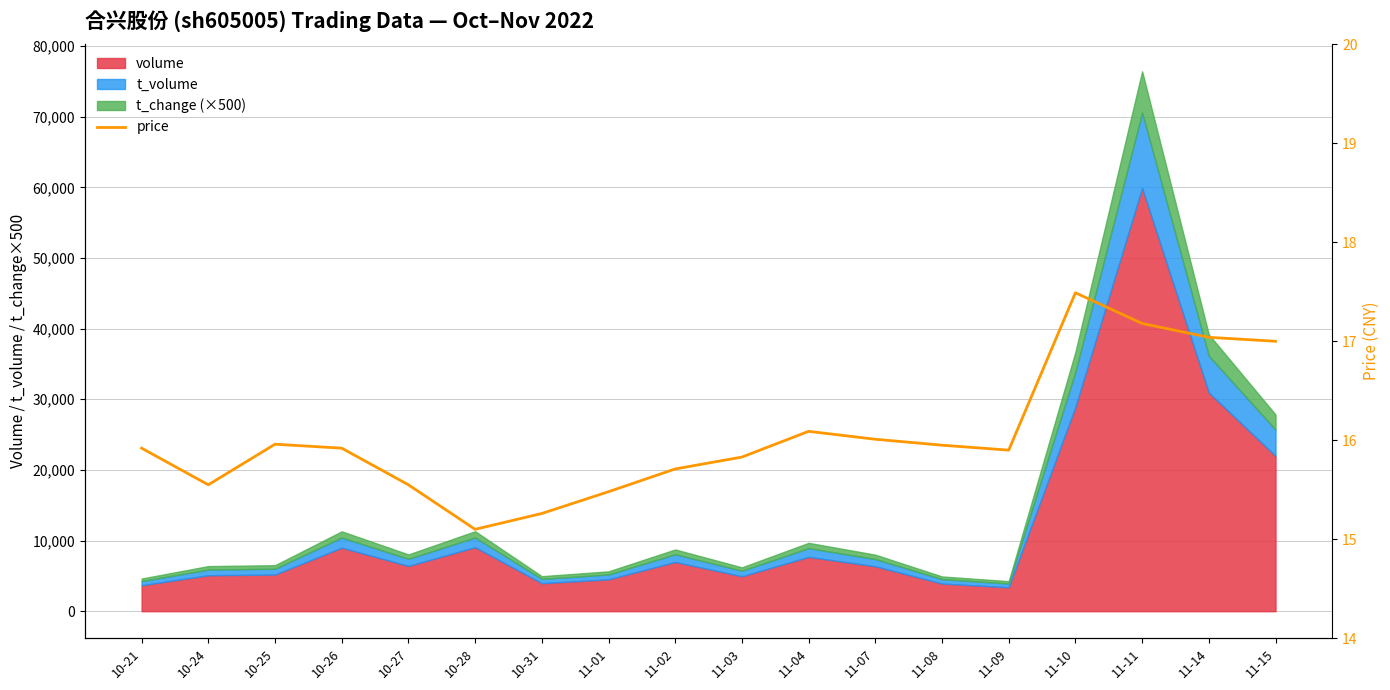

What is the value of the 15th point from the left?

17.5